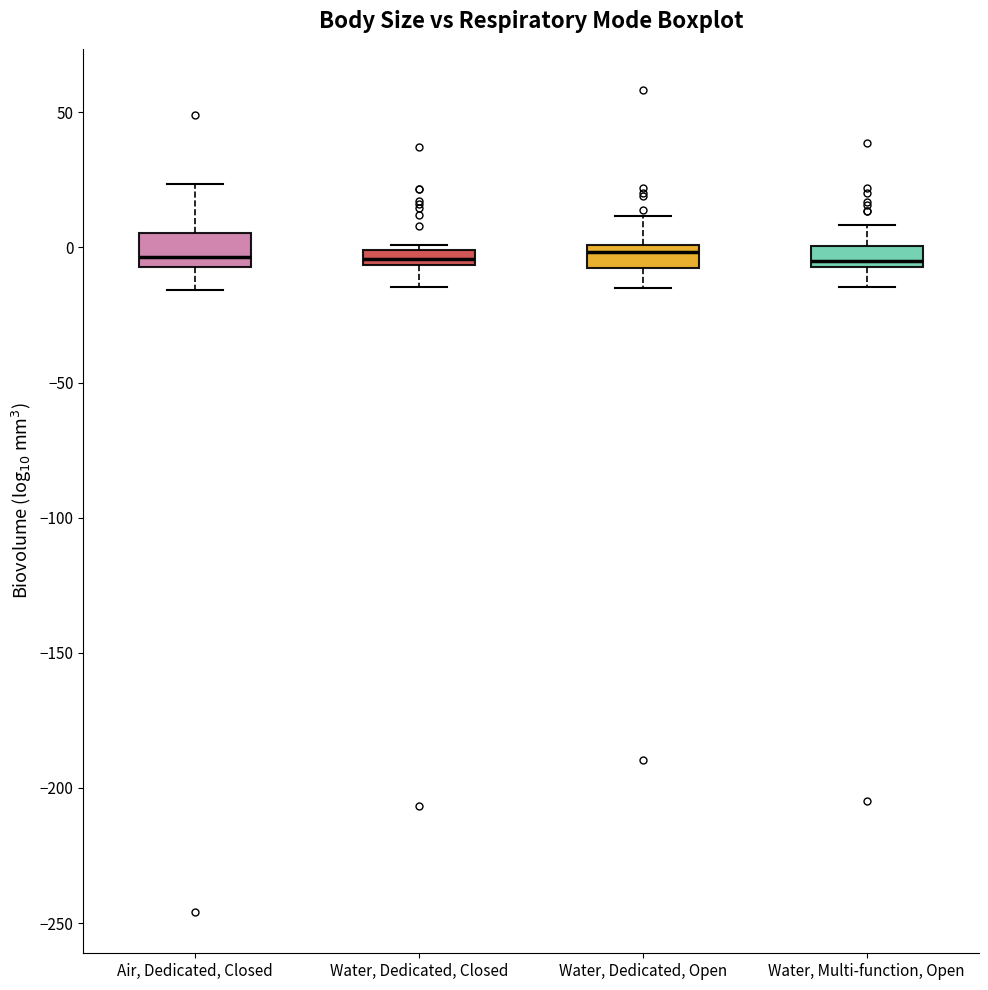

Where is the lower edge of the box for Air, Dedicated, Closed on the y-axis? The values are not printed on the chart, so give them approximately, as read against the axis.

-5